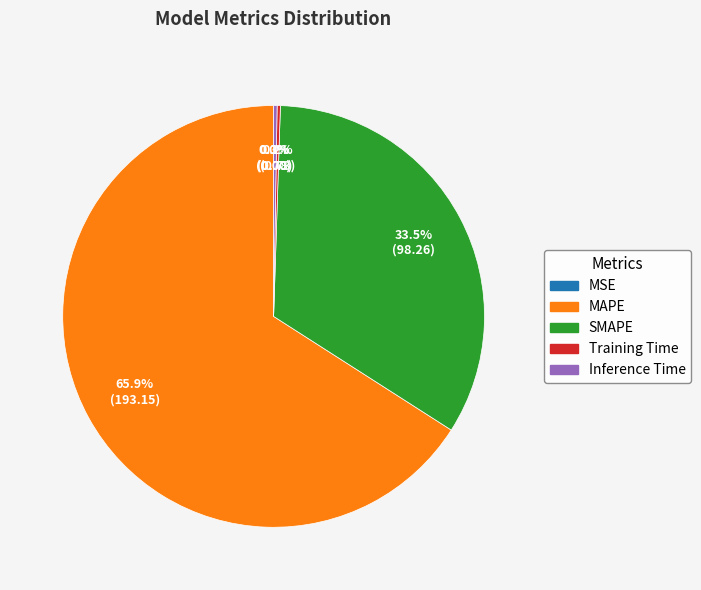

Which slice represents more than half of the pie?

MAPE